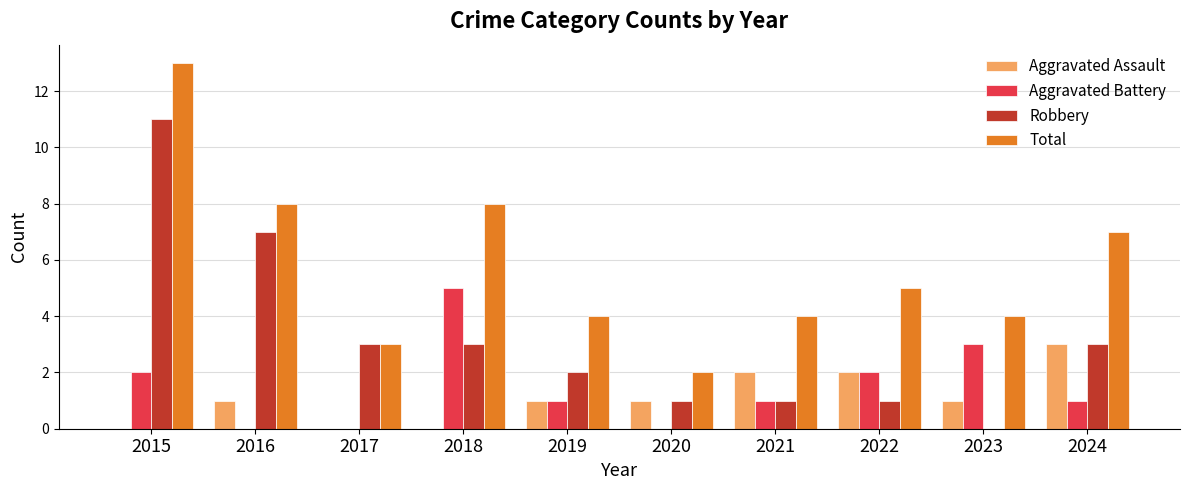

What is the sum of the Total values at 2018 and 2024?

15